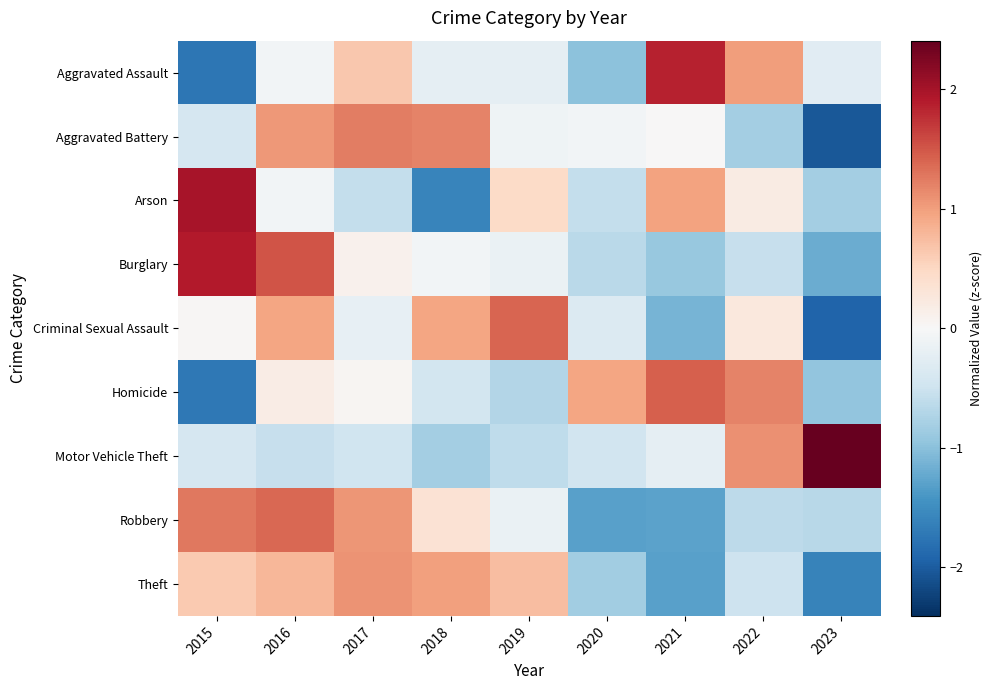

Reading right to left, extract all data points from this chart.

Aggravated Assault: 2023=-0.3	2022=1.0	2021=1.8	2020=-1.0	2019=-0.2	2018=-0.2	2017=0.6	2016=-0.1	2015=-1.7
Aggravated Battery: 2023=-2.0	2022=-0.8	2021=0.0	2020=-0.1	2019=-0.1	2018=1.2	2017=1.2	2016=1.0	2015=-0.4
Arson: 2023=-0.8	2022=0.2	2021=1.0	2020=-0.6	2019=0.5	2018=-1.6	2017=-0.6	2016=-0.1	2015=2.0
Burglary: 2023=-1.2	2022=-0.6	2021=-0.9	2020=-0.7	2019=-0.2	2018=-0.1	2017=0.1	2016=1.5	2015=1.9
Criminal Sexual Assault: 2023=-1.9	2022=0.3	2021=-1.1	2020=-0.3	2019=1.4	2018=0.9	2017=-0.2	2016=0.9	2015=0.0
Homicide: 2023=-1.0	2022=1.2	2021=1.4	2020=0.9	2019=-0.7	2018=-0.4	2017=0.1	2016=0.2	2015=-1.7
Motor Vehicle Theft: 2023=2.4	2022=1.1	2021=-0.2	2020=-0.5	2019=-0.6	2018=-0.8	2017=-0.5	2016=-0.5	2015=-0.4
Robbery: 2023=-0.7	2022=-0.6	2021=-1.3	2020=-1.3	2019=-0.2	2018=0.4	2017=1.1	2016=1.4	2015=1.3
Theft: 2023=-1.6	2022=-0.5	2021=-1.3	2020=-0.8	2019=0.8	2018=1.0	2017=1.1	2016=0.8	2015=0.6